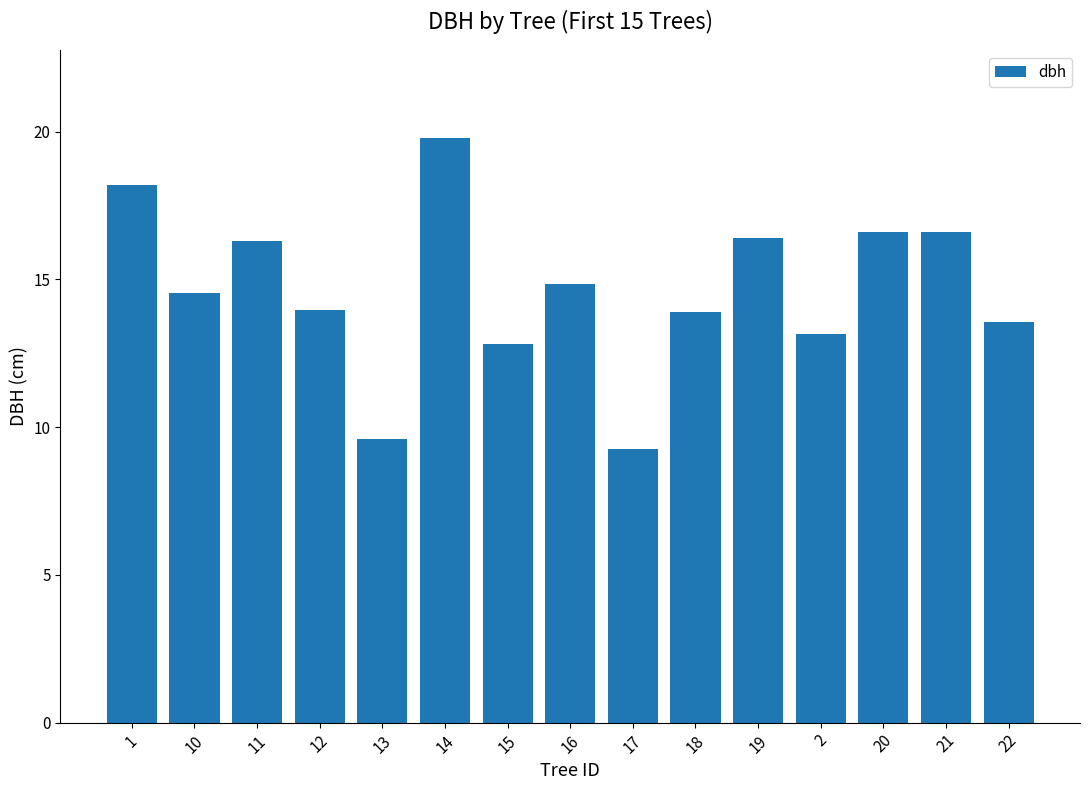

What position from the left is 19?

11